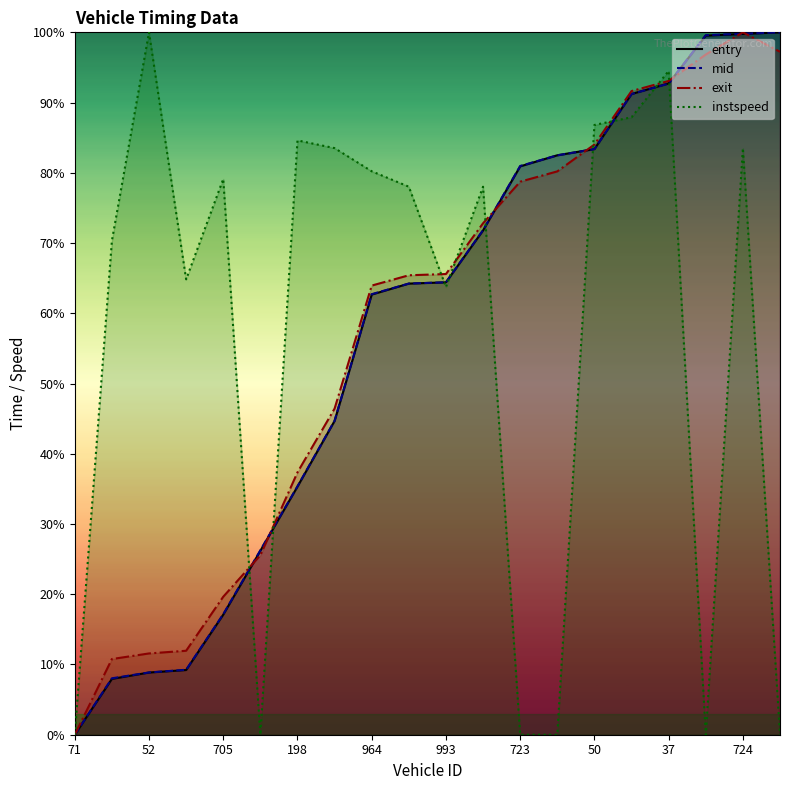

What is the sum of the instspeed values at 964 and 1790?

80.2